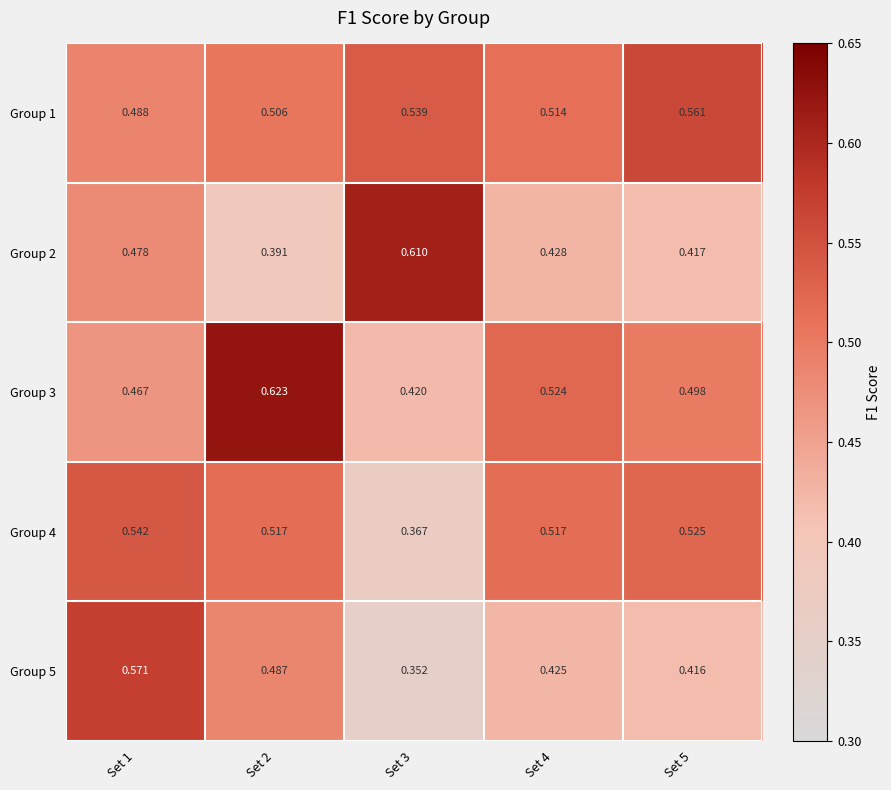

Which series has the largest total across all categories?

Group 1